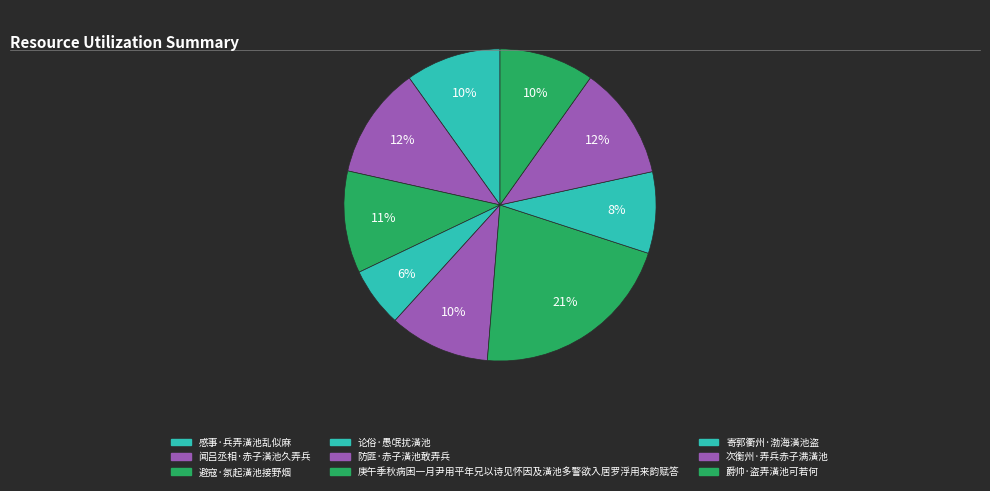

How many segments does this pie chart have?

9